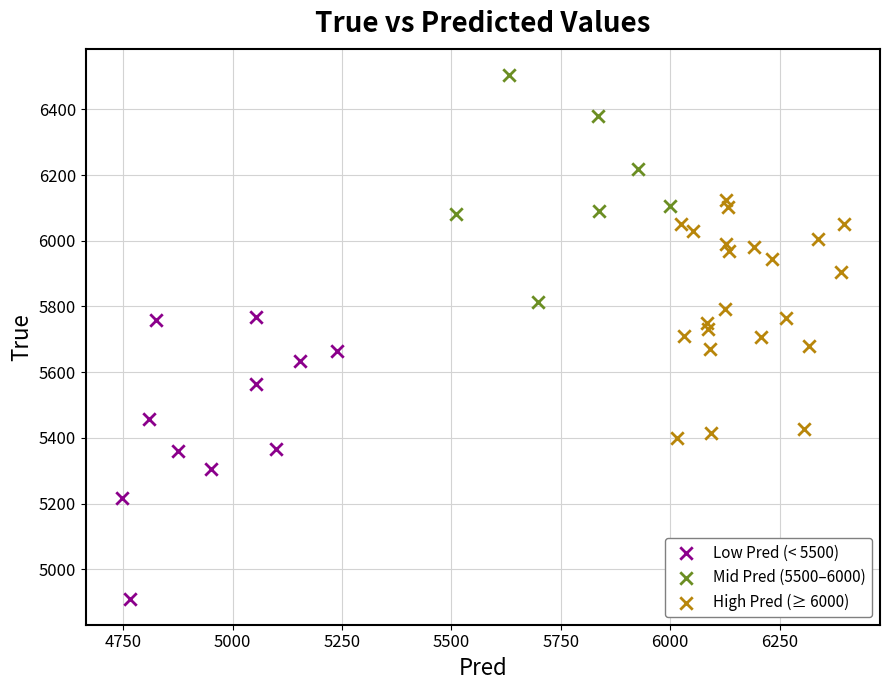

Which series reaches the maximum Y coordinate?

Mid Pred (5500–6000)